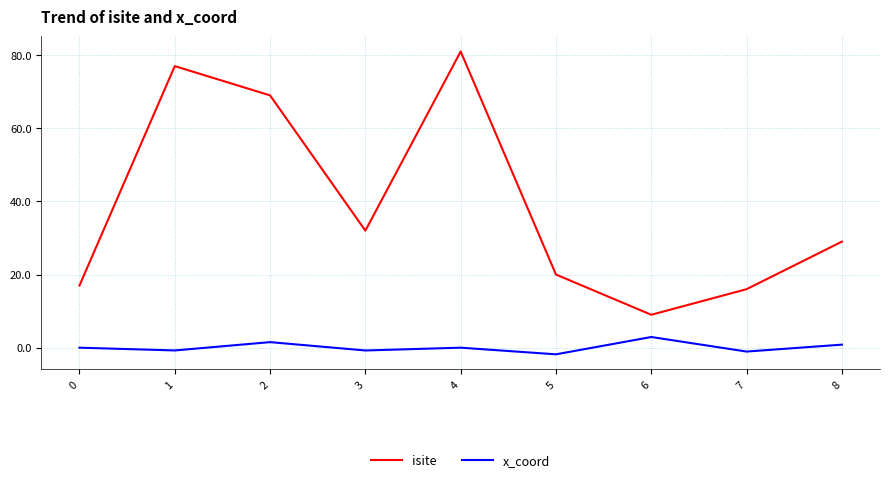

Which series has the largest range (max minus min)?

isite